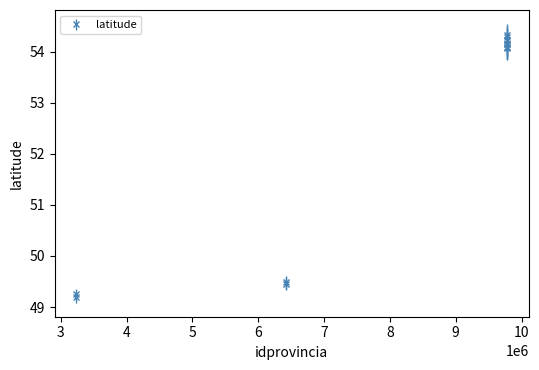

What is the smallest value displayed?

49.2